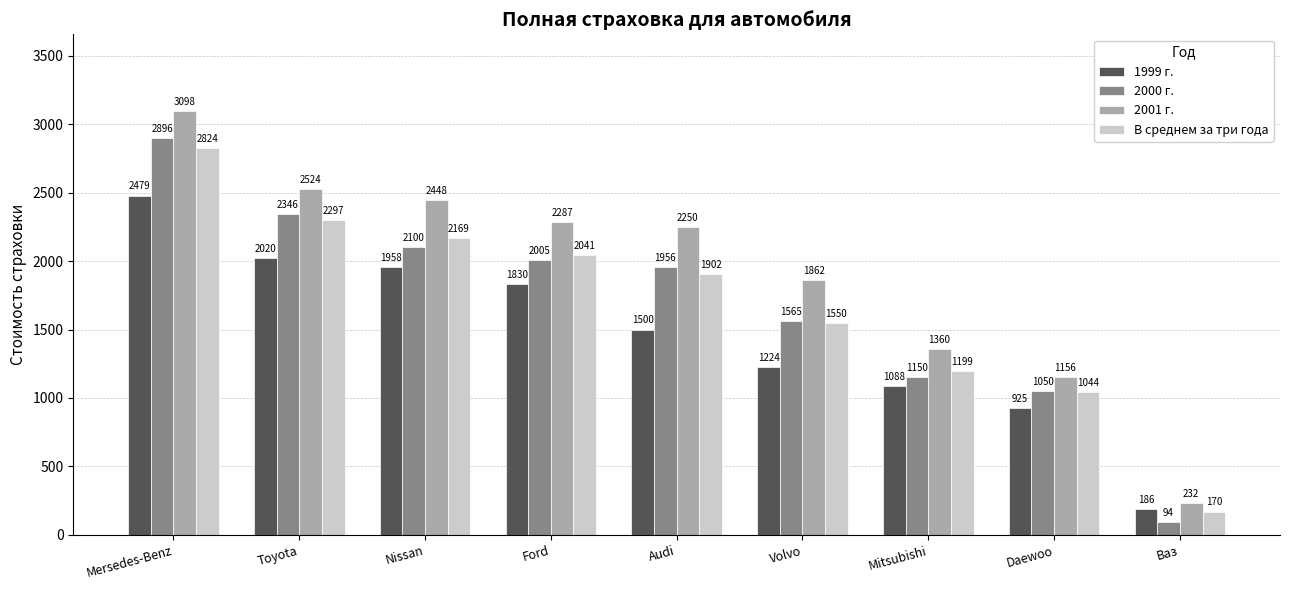

What is the label of the 4th bar from the right?

Volvo